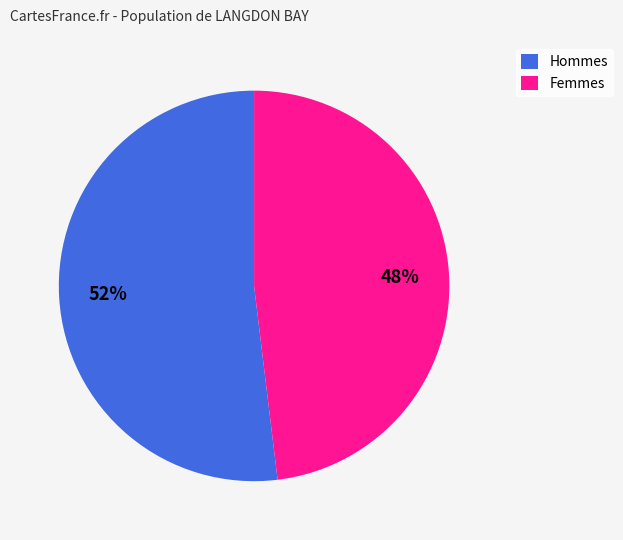

The Hommes slice represents 63% of the pie. True or false?

False